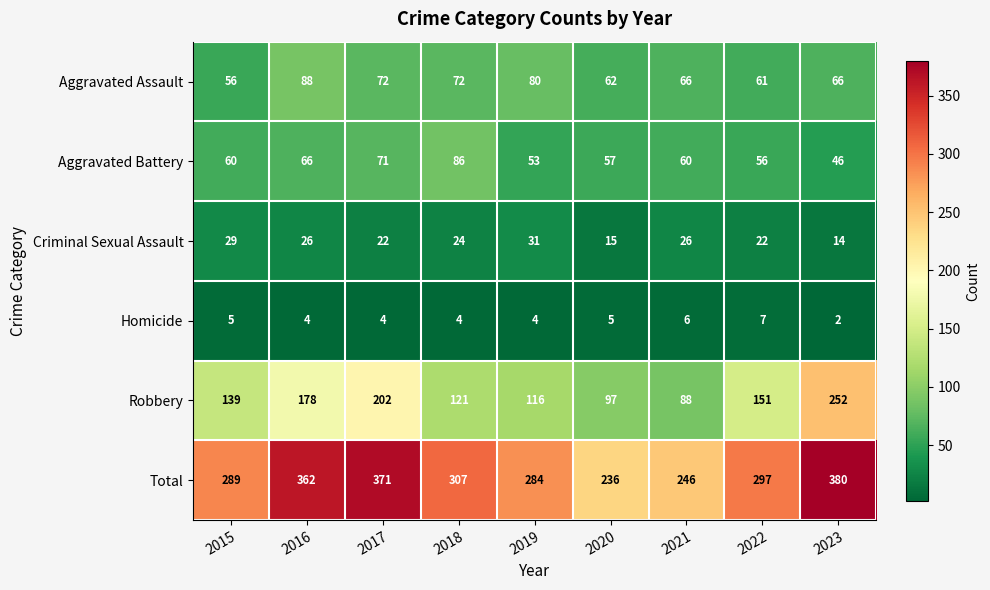

What is the average value of the Aggravated Battery series?

62